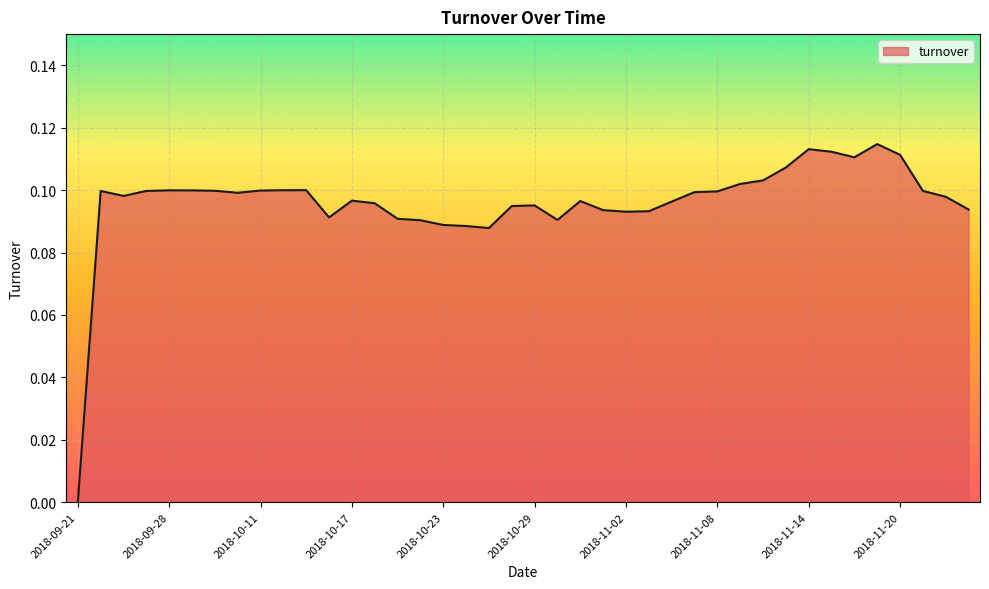

At which category does the chart reach its peak across all series?

2018-11-19